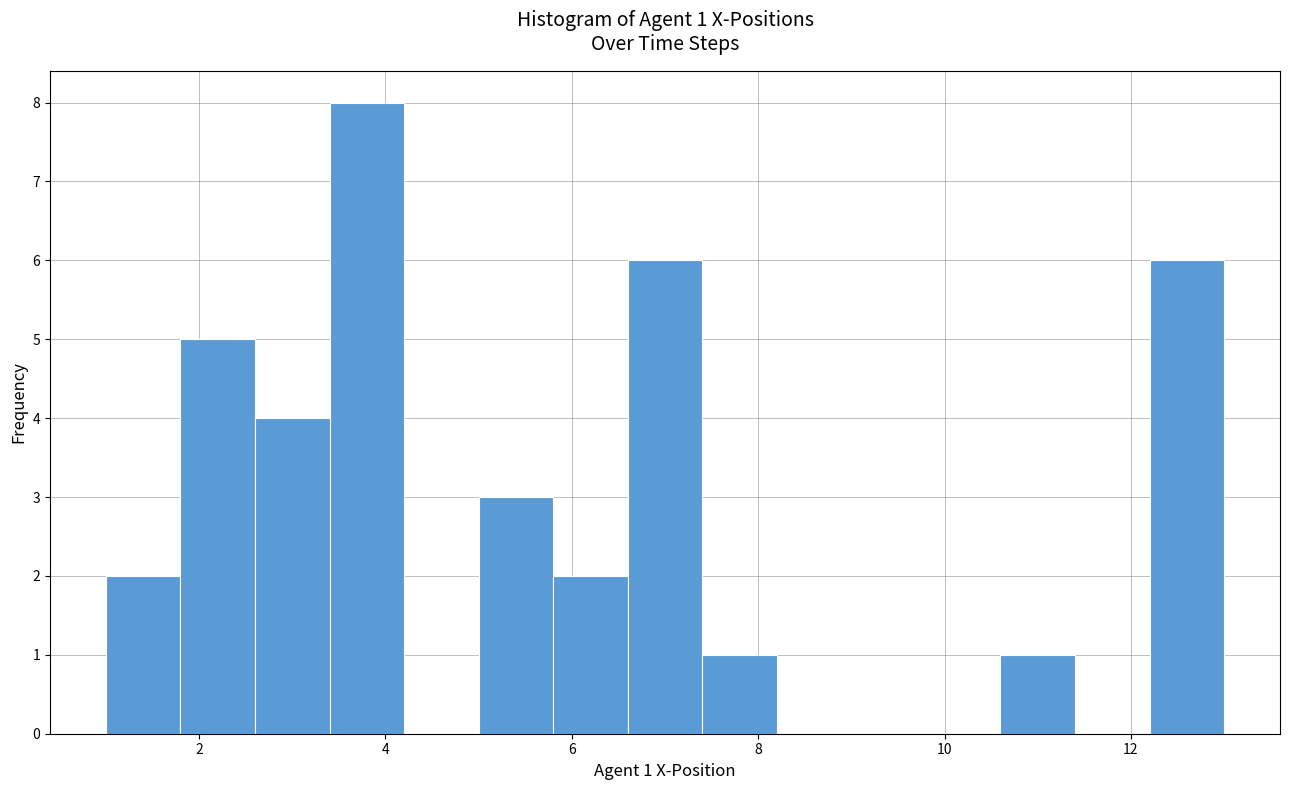

Which range on the x-axis has the tallest bar?

3.4 to 4.2